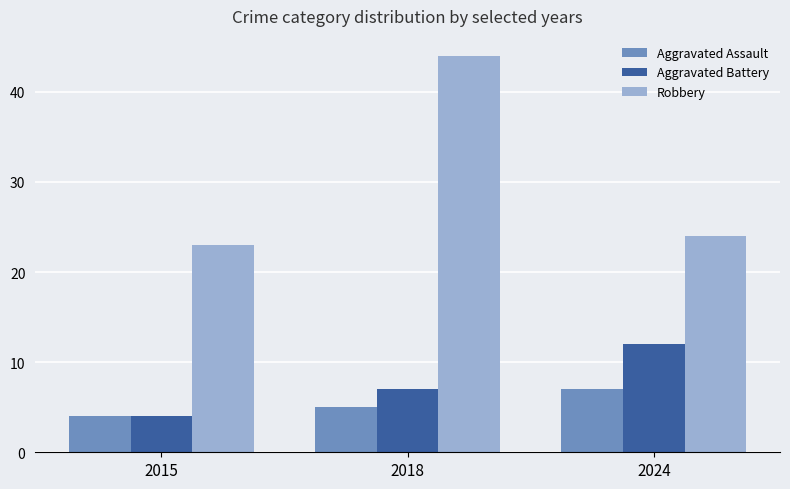

What is the difference between the Robbery values at 2018 and 2015?

21